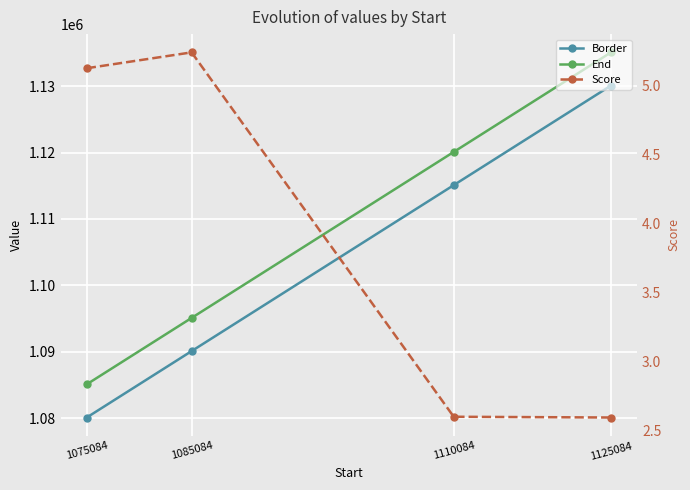

Reading right to left, transcribe all the data shown in this chart.

Border: 1125084=1130084.0	1110084=1115084.0	1085084=1090084.0	1075084=1080084.0
End: 1125084=1135084.0	1110084=1120084.0	1085084=1095084.0	1075084=1085084.0
Score: 1125084=2.6	1110084=2.6	1085084=5.2	1075084=5.1